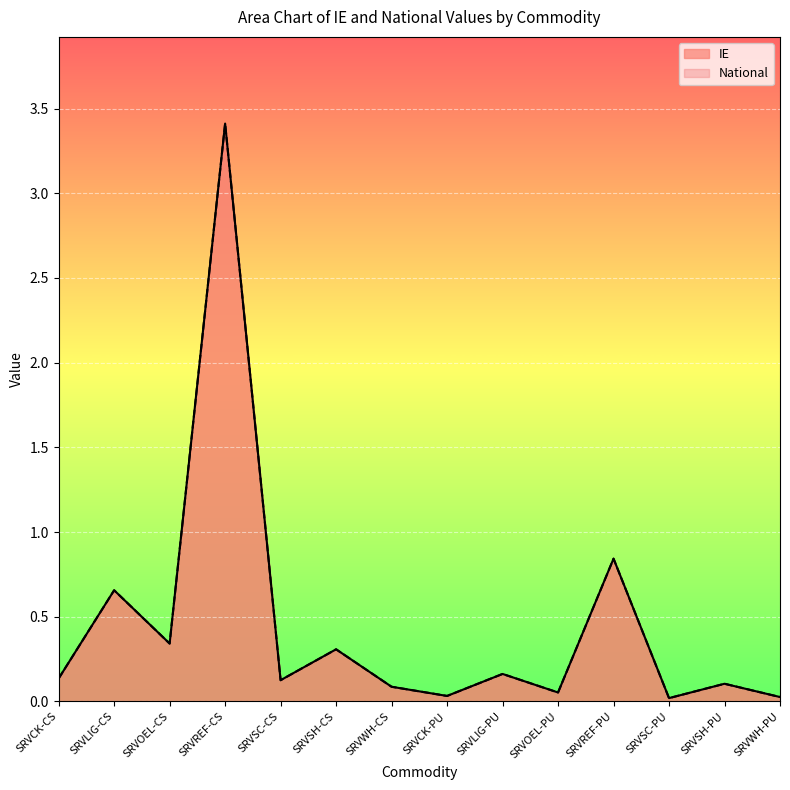

Reading right to left, transcribe all the data shown in this chart.

IE: 0.0	0.1	0.0	0.8	0.1	0.2	0.0	0.1	0.3	0.1	3.4	0.3	0.7	0.1
National: 0.0	0.1	0.0	0.8	0.1	0.2	0.0	0.1	0.3	0.1	3.4	0.3	0.7	0.1